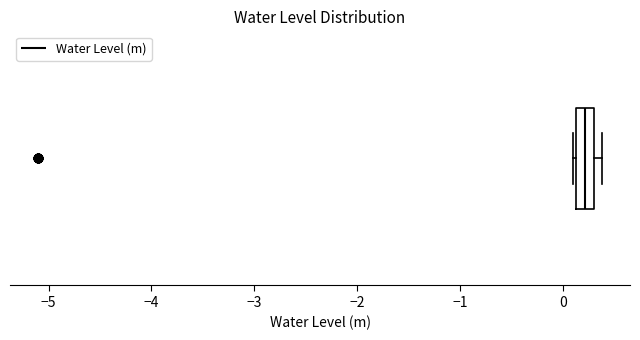

Read this box plot against the x-axis: the position of the median line, the range covered by the box, and the ends of both whiskers. The values are not printed on the chart, so give them approximately, as read against the axis.

median 0.2, box 0.1 to 0.3, whiskers 0.1 (just left of the box's left edge) to 0.4